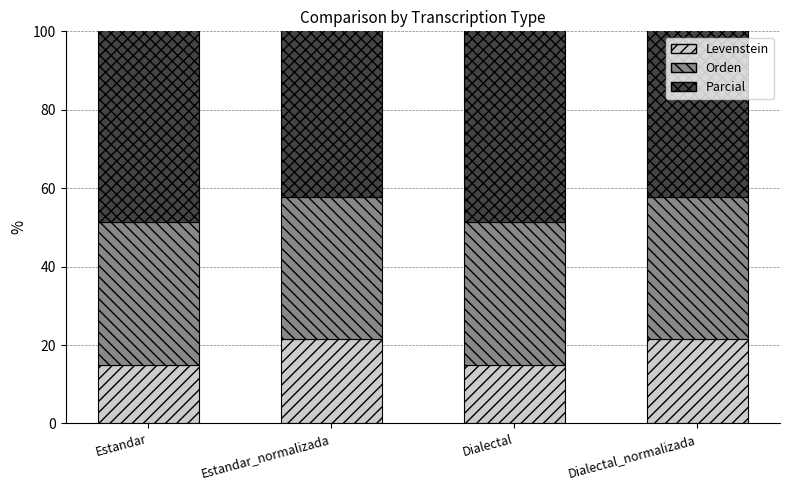

Where is Orden nearest to the value 36?

Estandar